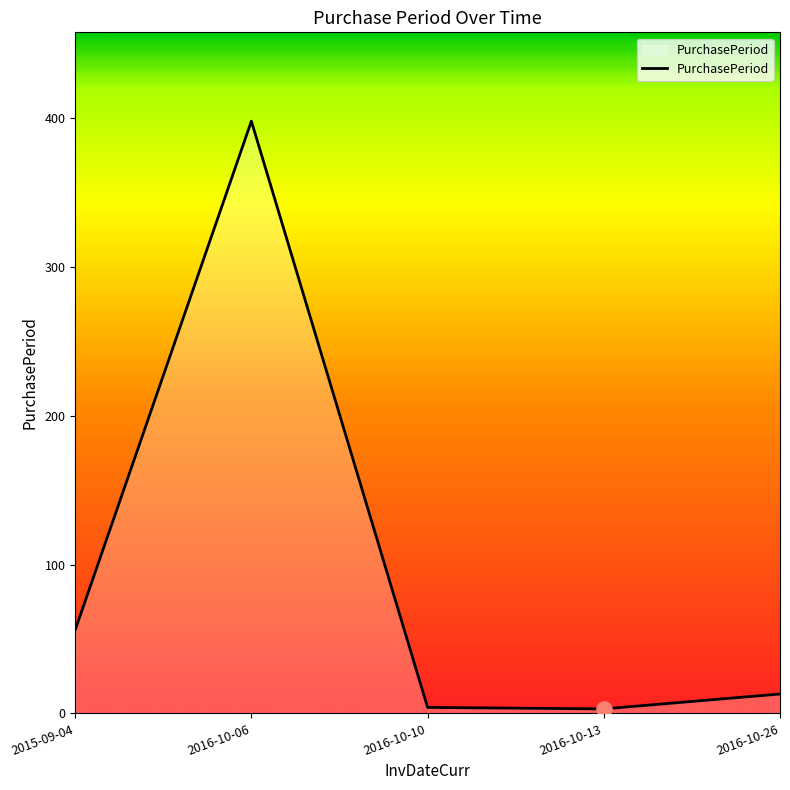

Approximately how many times larger is the value at 2015-09-04 compared to 2016-10-06?

0.1